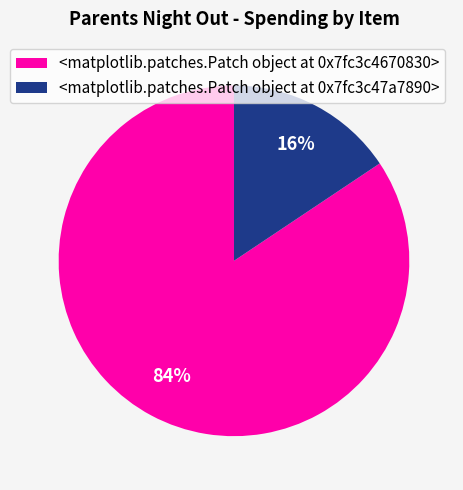

How many slices are in this pie chart?

2